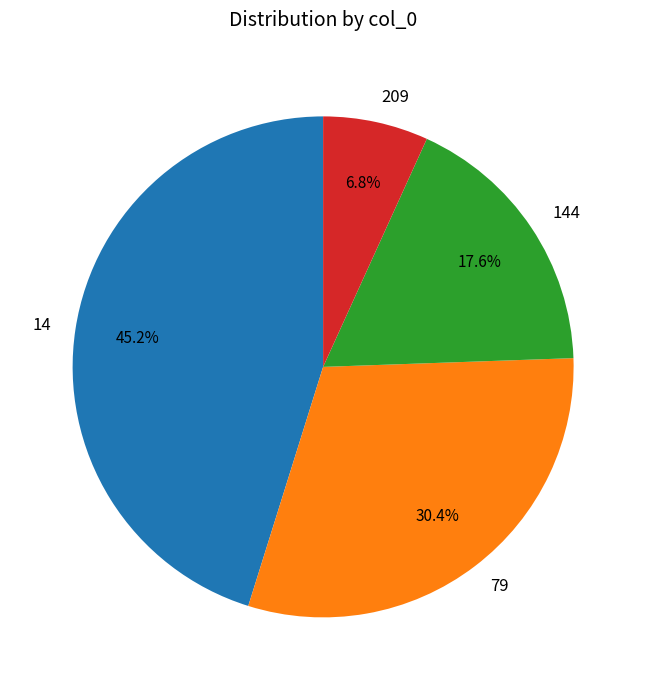

Which has a higher value, 209 or 14?

14